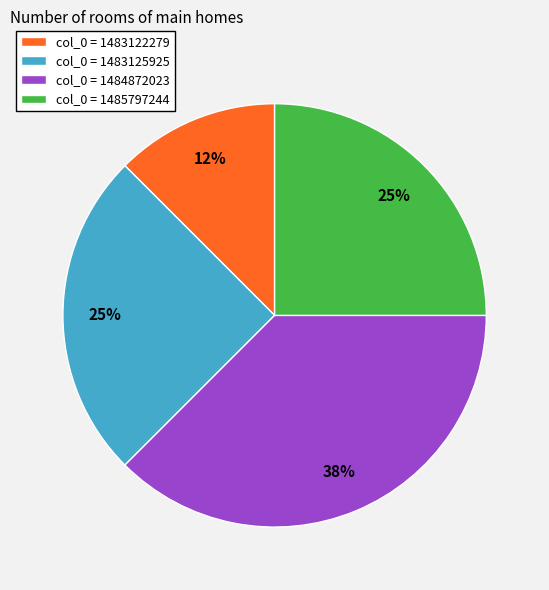

To the nearest percent, what percentage of the pie is col_0 = 1485797244?

25%